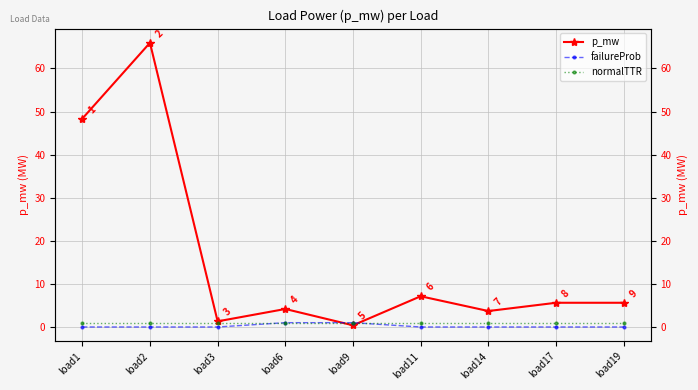

What is the lowest value of the normalTTR series?

1.0